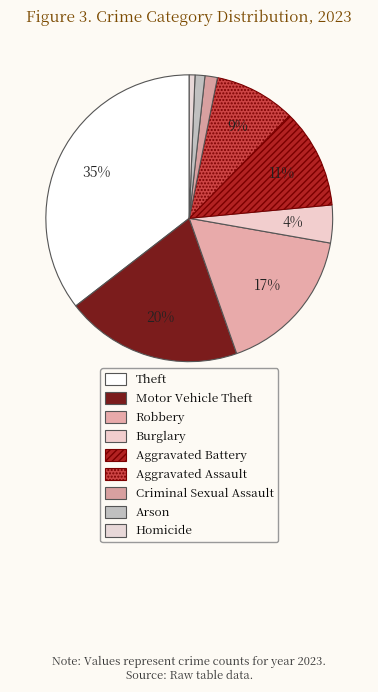

Does Motor Vehicle Theft account for over 50% of the chart?

No